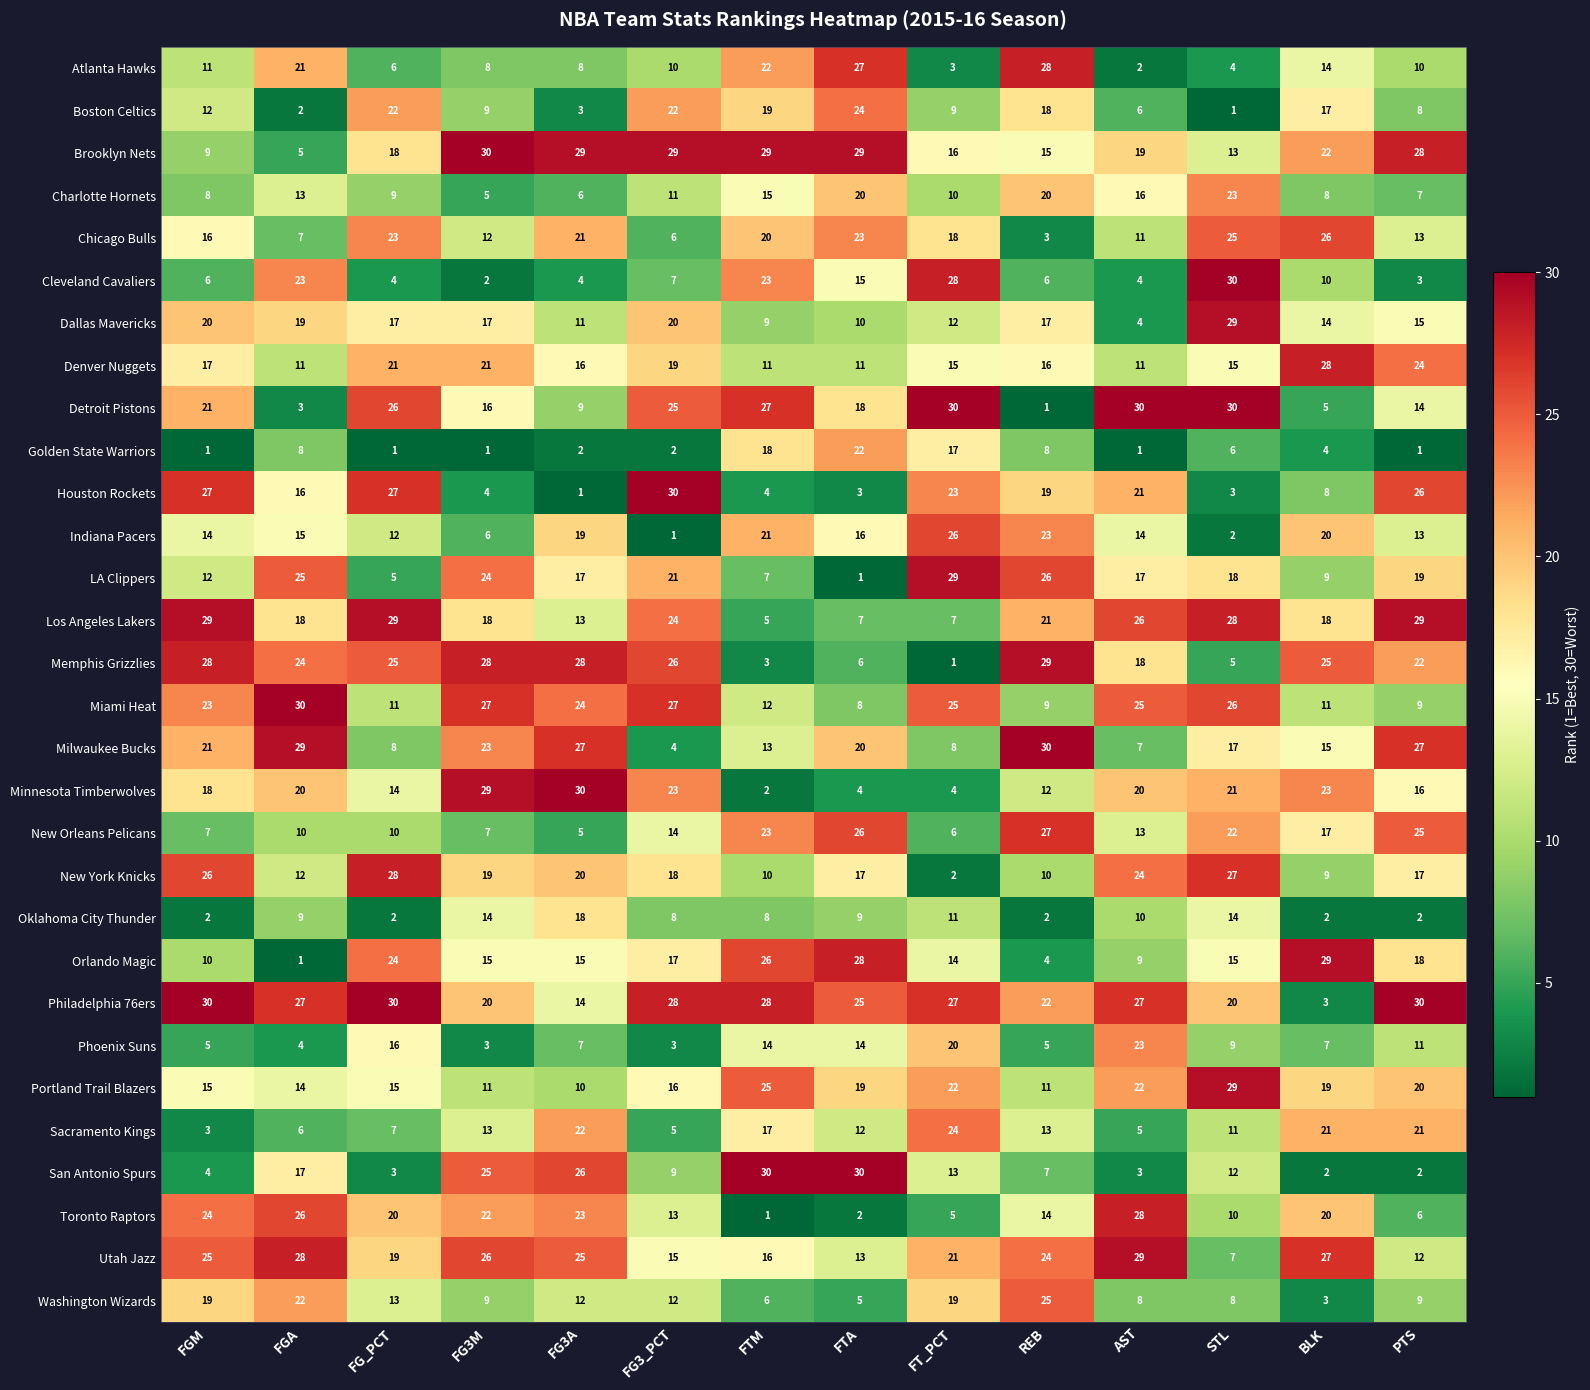

The Cleveland Cavaliers series shows 4 at FG_PCT. True or false?

True